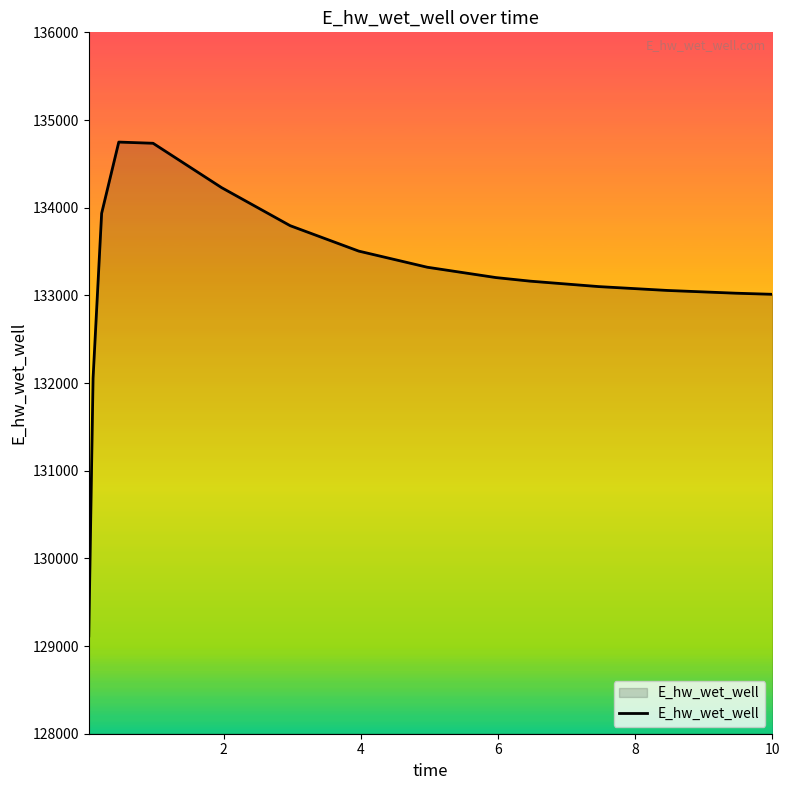

What is the smallest value displayed?

129115.1